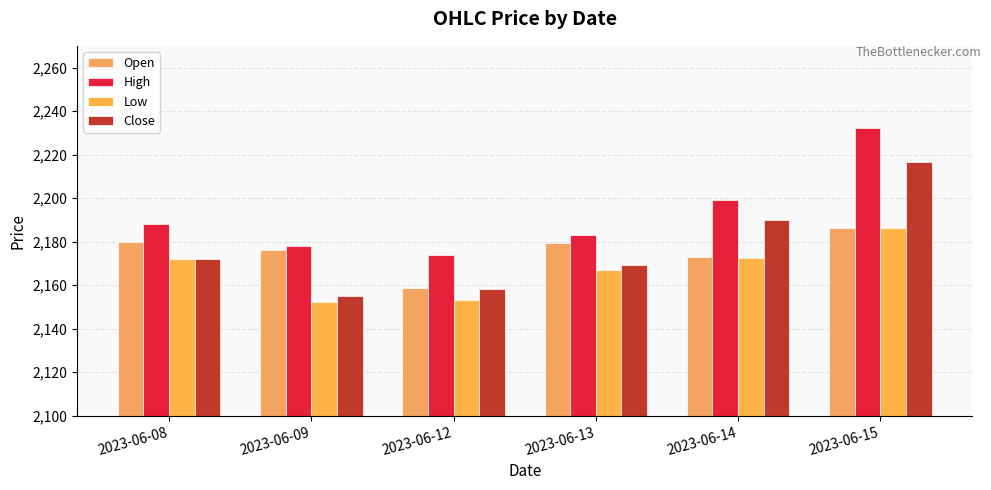

Reading right to left, what are all the values shown in this chart?

Open: 2186.1	2173.0	2179.2	2158.5	2176.0	2180.1
High: 2232.2	2198.9	2183.1	2174.0	2178.2	2188.2
Low: 2186.1	2172.4	2167.0	2153.0	2152.2	2172.0
Close: 2216.6	2189.9	2169.4	2158.4	2154.9	2172.0